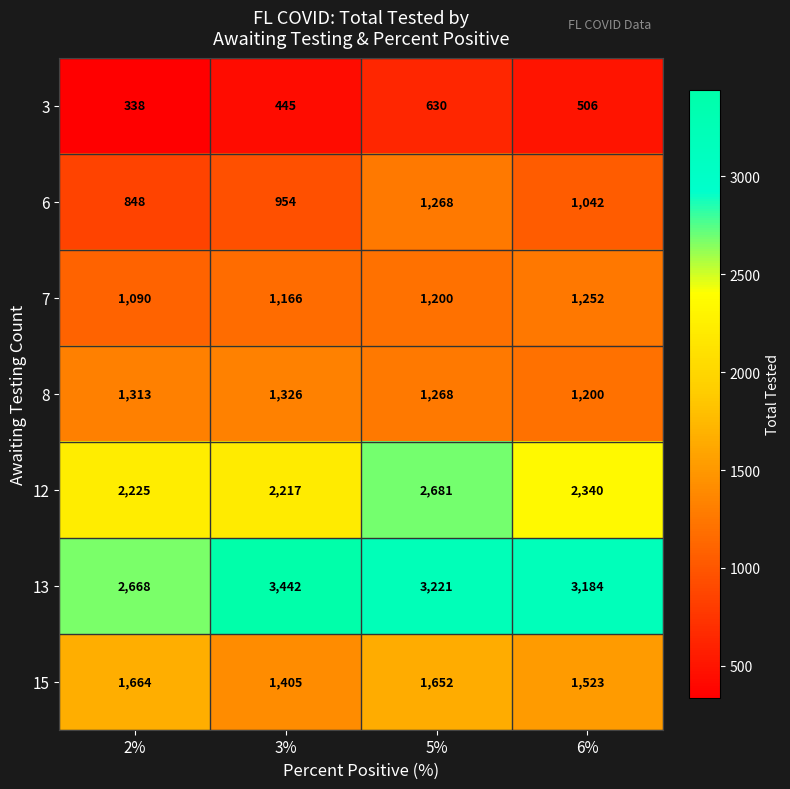

Reading left to right, what are all the values shown in this chart?

3: 2%=338	3%=445	5%=630	6%=506
6: 2%=848	3%=954	5%=1268	6%=1042
7: 2%=1090	3%=1166	5%=1200	6%=1252
8: 2%=1313	3%=1326	5%=1268	6%=1200
12: 2%=2225	3%=2217	5%=2681	6%=2340
13: 2%=2668	3%=3442	5%=3221	6%=3184
15: 2%=1664	3%=1405	5%=1652	6%=1523